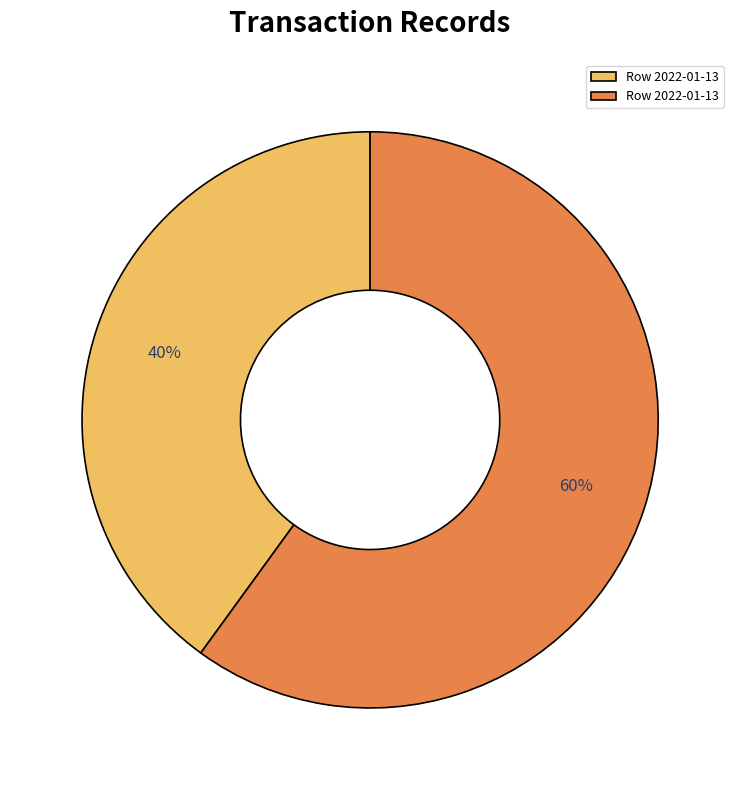

How many segments does this pie chart have?

2